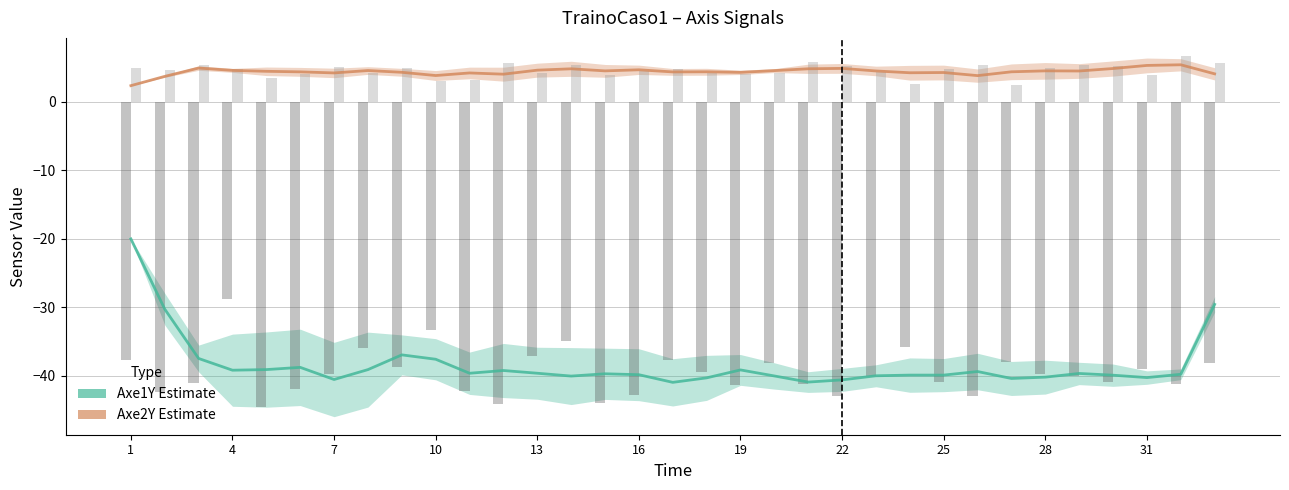

Which category has the highest value in the Axe1Y (raw) series?

4